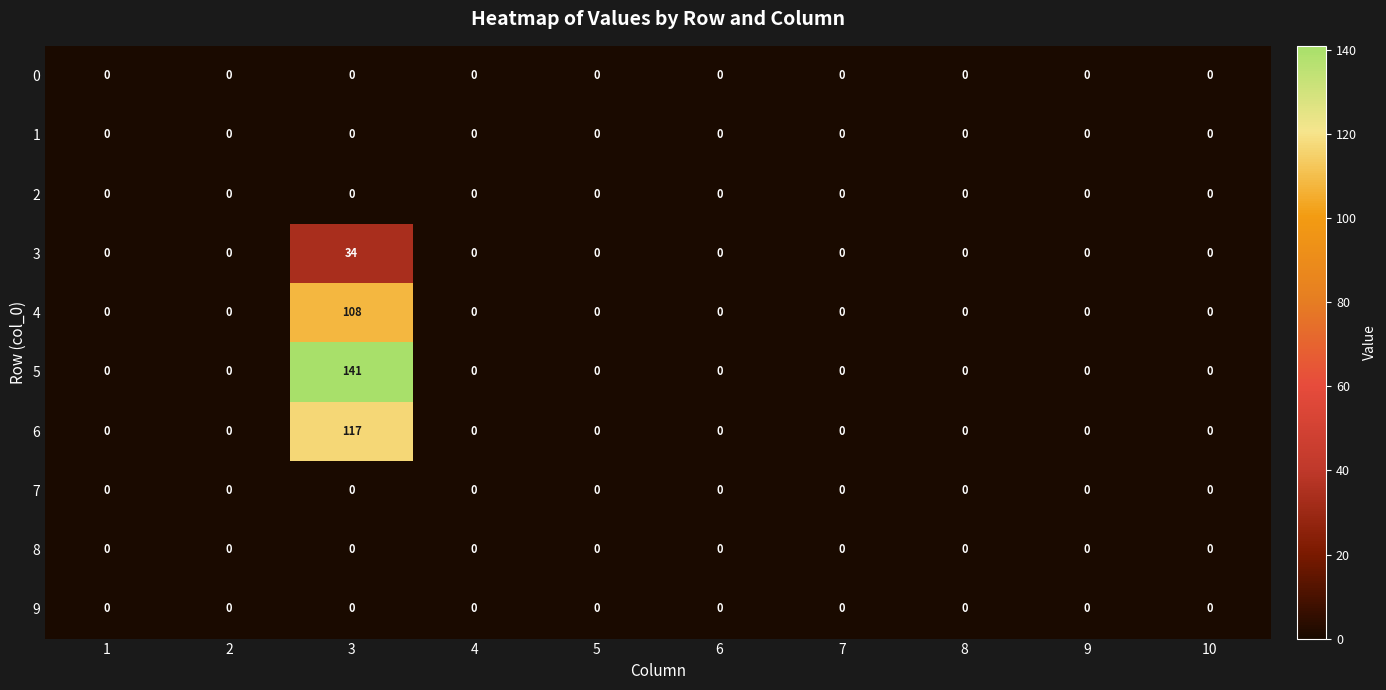

Which series has the largest total across all categories?

5